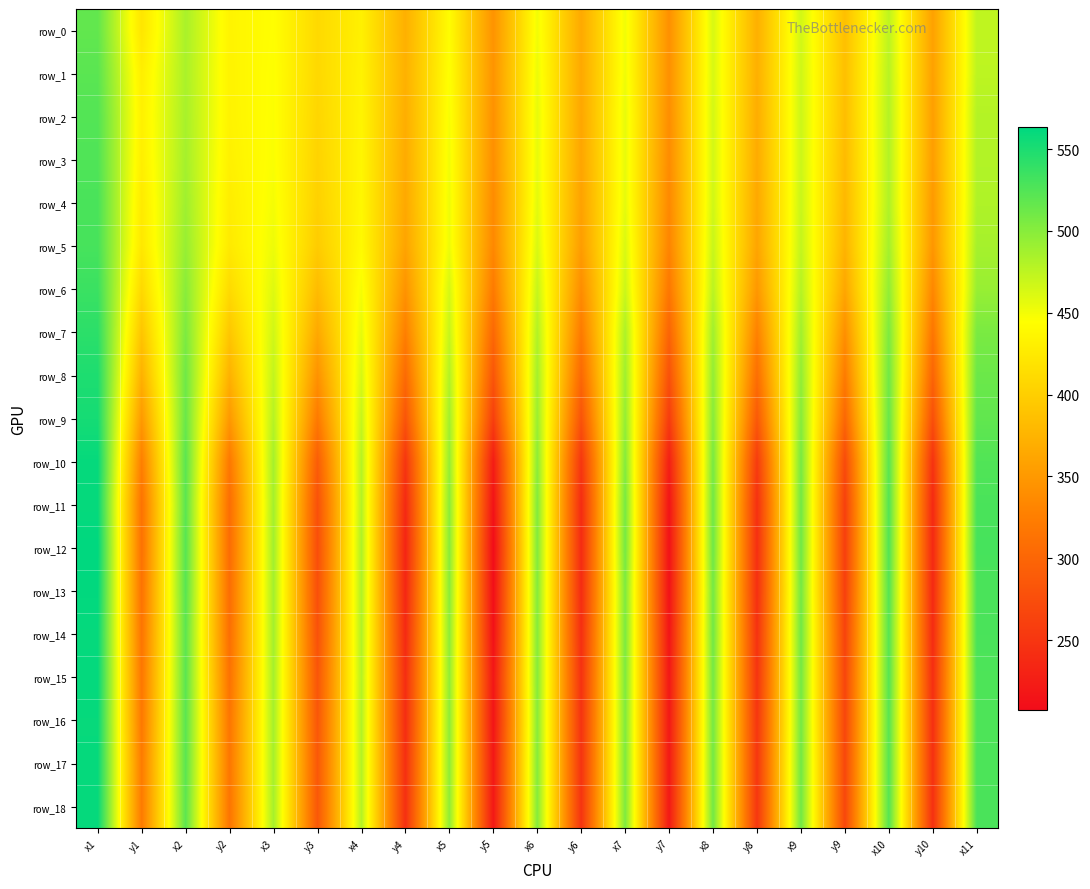

Reading left to right, extract all data points from this chart.

row_0: 517.3	421.2	484.2	434.5	444.4	410.0	431.5	371.6	442.7	344.8	450.7	365.6	451.3	341.8	462.9	371.1	465.9	386.0	474.9	357.6	474.1
row_1: 520.8	429.5	483.7	434.0	445.6	409.0	433.6	372.6	445.5	345.8	453.2	364.8	451.9	342.5	462.9	371.1	467.2	386.3	477.7	357.2	475.2
row_2: 524.2	431.7	484.9	433.7	446.0	406.8	435.2	369.7	448.3	343.0	455.8	363.0	455.5	340.0	464.8	368.5	468.3	384.6	479.6	355.5	479.4
row_3: 525.7	429.8	486.3	431.6	446.8	404.2	436.6	366.8	450.5	341.0	455.4	361.6	455.3	337.8	465.5	366.8	468.5	381.8	480.1	354.4	480.4
row_4: 528.8	425.6	489.0	428.1	449.2	402.2	437.8	364.6	451.9	337.4	457.5	358.5	456.6	335.0	466.6	364.1	470.0	379.1	481.4	350.7	481.6
row_5: 529.8	423.0	492.6	425.3	452.6	397.5	440.3	360.4	452.5	334.5	462.0	353.9	461.7	331.1	470.1	361.4	472.3	375.0	486.2	347.8	485.8
row_6: 535.5	409.4	499.2	411.2	459.6	382.6	448.6	345.0	463.7	321.3	471.0	339.1	468.6	318.5	476.4	349.0	478.7	362.9	494.9	333.6	492.2
row_7: 542.4	391.2	504.9	392.9	466.4	364.6	456.2	326.4	470.7	302.2	479.9	321.4	482.5	298.4	488.3	328.0	488.0	341.8	504.6	316.6	506.1
row_8: 549.0	372.5	511.2	372.9	472.8	343.7	463.6	305.0	479.9	283.1	486.3	302.6	488.9	278.4	495.0	308.5	495.1	322.6	510.9	298.3	512.9
row_9: 552.7	350.8	514.0	349.9	478.5	320.7	471.1	282.4	487.5	259.9	490.8	280.5	494.1	256.7	500.2	286.8	500.7	301.6	514.9	276.6	517.5
row_10: 560.3	325.6	520.7	319.2	486.2	290.5	478.6	250.1	493.4	224.2	497.4	250.7	501.5	226.8	507.2	256.0	507.7	272.1	521.1	246.9	525.1
row_11: 560.0	313.3	520.5	307.8	486.9	277.9	479.7	237.5	498.3	214.2	502.0	239.7	507.5	214.9	510.9	244.2	510.2	261.3	524.7	237.2	528.6
row_12: 563.3	312.1	522.4	306.8	487.9	274.8	482.3	232.3	499.8	207.3	502.1	239.0	508.3	212.5	511.9	243.0	511.3	259.8	525.2	236.2	530.4
row_13: 562.3	313.3	521.9	307.9	487.3	276.7	481.3	234.7	498.9	209.5	501.0	240.1	504.4	213.5	508.9	243.4	509.1	260.8	524.0	237.1	528.0
row_14: 560.3	315.4	520.0	309.1	487.5	278.5	480.7	237.9	497.3	212.1	500.3	242.6	505.4	216.0	510.5	245.9	511.1	264.0	523.0	239.3	528.6
row_15: 561.0	317.9	520.5	312.8	486.1	282.8	479.1	241.8	495.5	217.9	500.3	245.7	504.4	219.0	508.8	248.1	509.0	266.5	523.2	242.2	527.0
row_16: 559.8	319.2	520.7	316.4	486.0	284.2	480.6	241.3	497.0	216.5	499.0	247.3	503.4	220.3	508.3	250.3	508.8	267.3	522.0	243.8	526.6
row_17: 560.0	322.3	520.7	317.7	486.0	285.7	479.6	243.7	497.0	219.4	500.4	247.6	504.3	220.9	509.3	251.2	510.2	268.4	523.1	244.3	527.7
row_18: 560.3	321.5	519.8	315.6	486.0	284.9	479.5	244.2	496.1	219.7	500.5	248.1	504.5	220.9	509.6	250.4	510.2	268.1	523.0	244.5	528.0